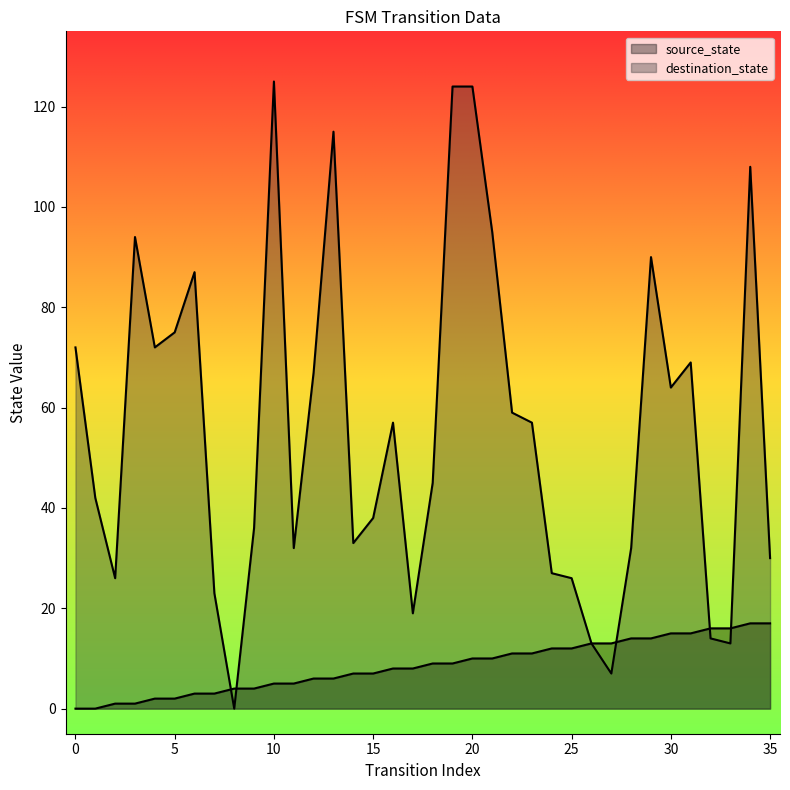

Is it true that source_state equals 1 at 3?

True